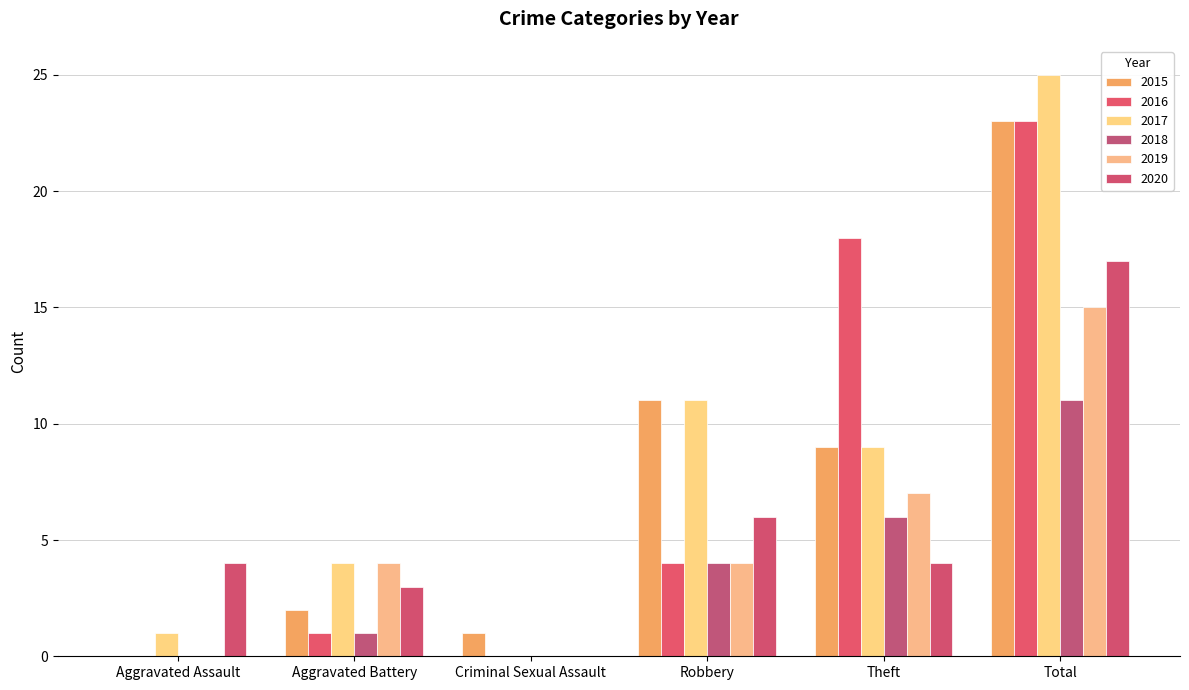

What is the sum of the 2018 values at Robbery and Aggravated Battery?

5